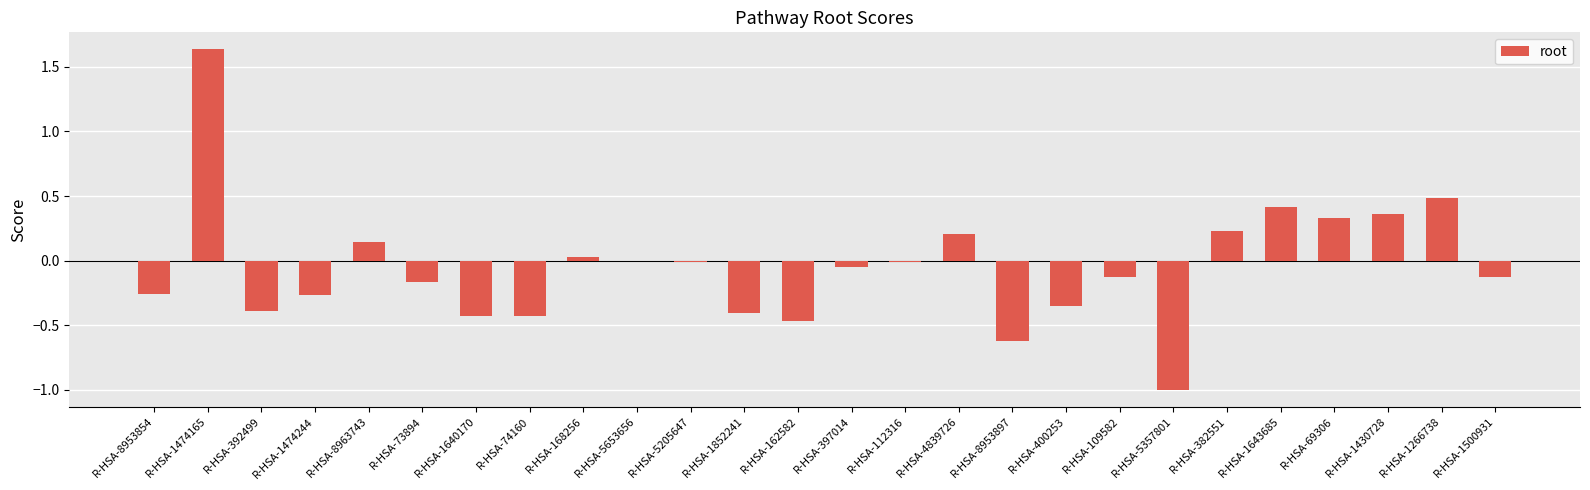

What value does the data have at R-HSA-1266738?

0.5